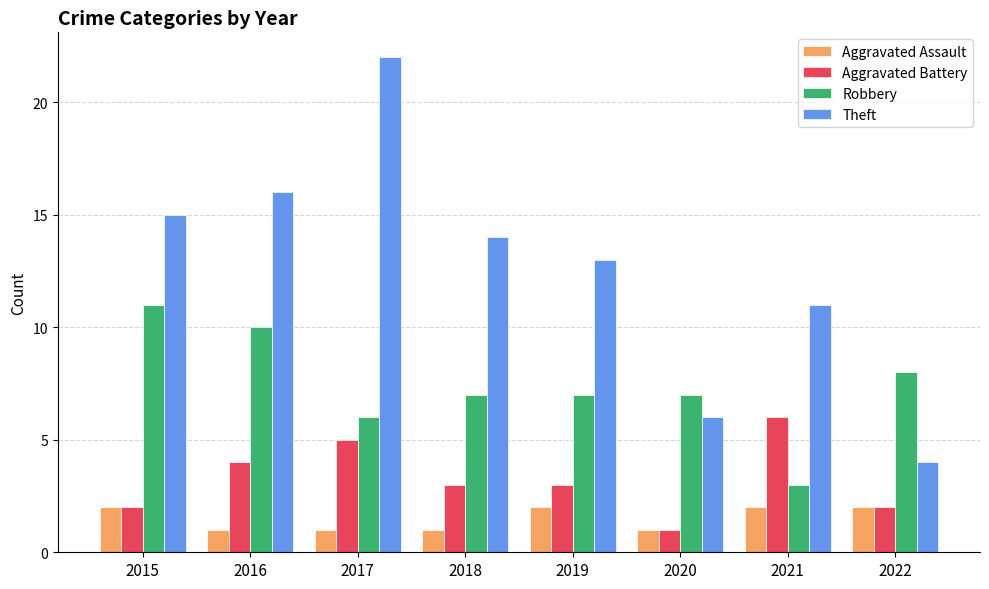

What is the value of the Theft bar at the 1st from the left?

15